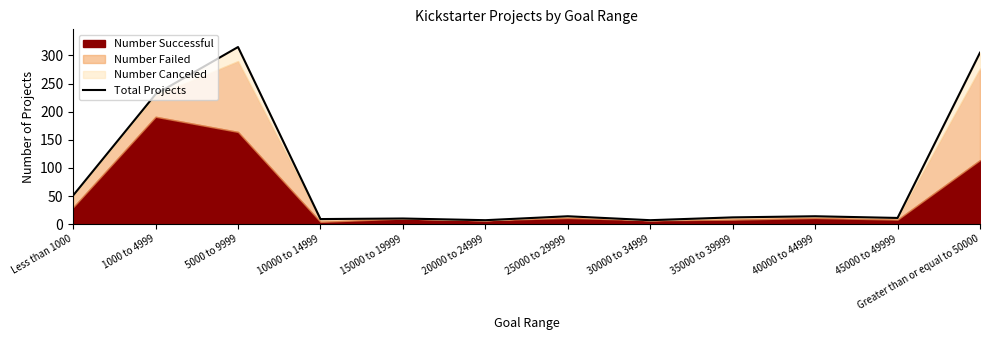

True or false: there are more than 1 points higher than both neighbors.

True